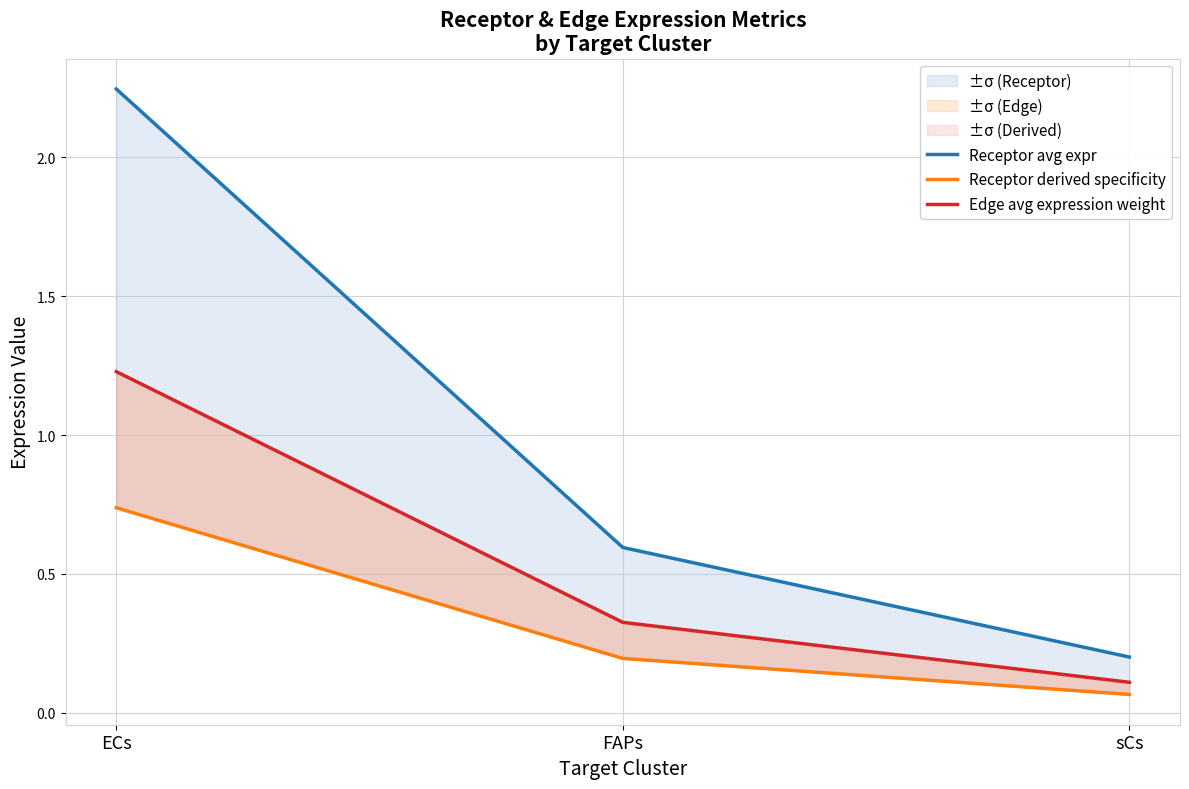

At which label does Receptor avg expr reach its peak?

ECs